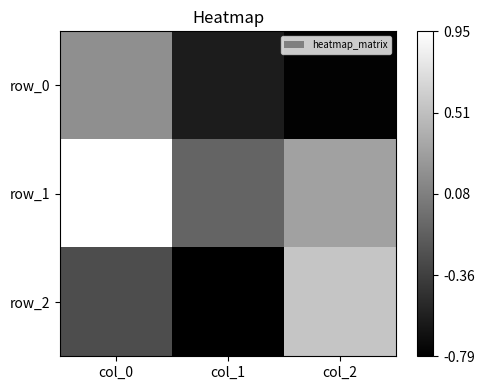

List the series in order of their peak value, highest first.

row_1, row_2, row_0